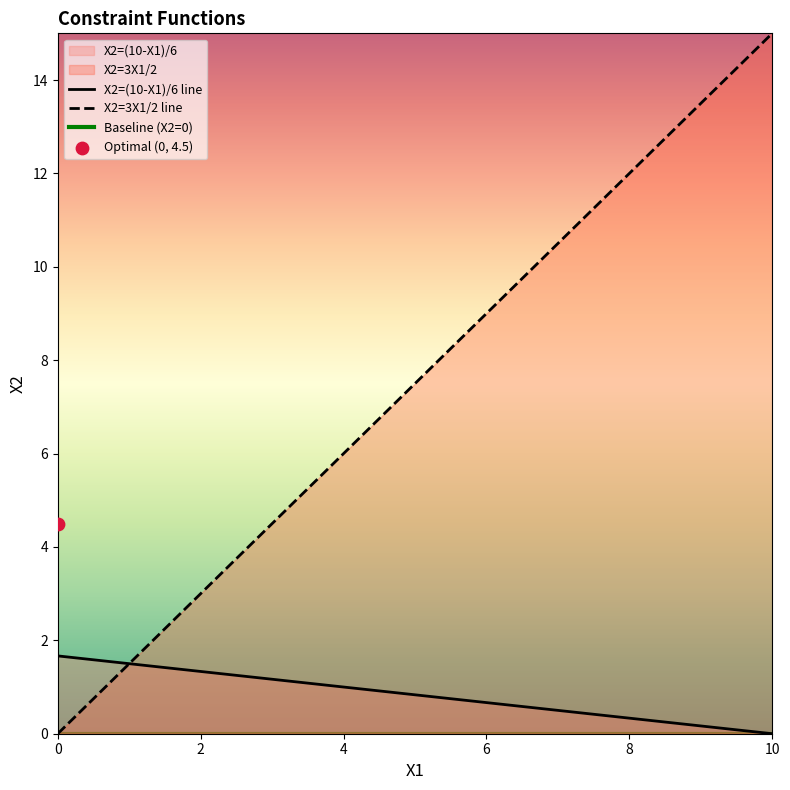

Which series reaches the minimum Y coordinate?

X2=(10-X1)/6